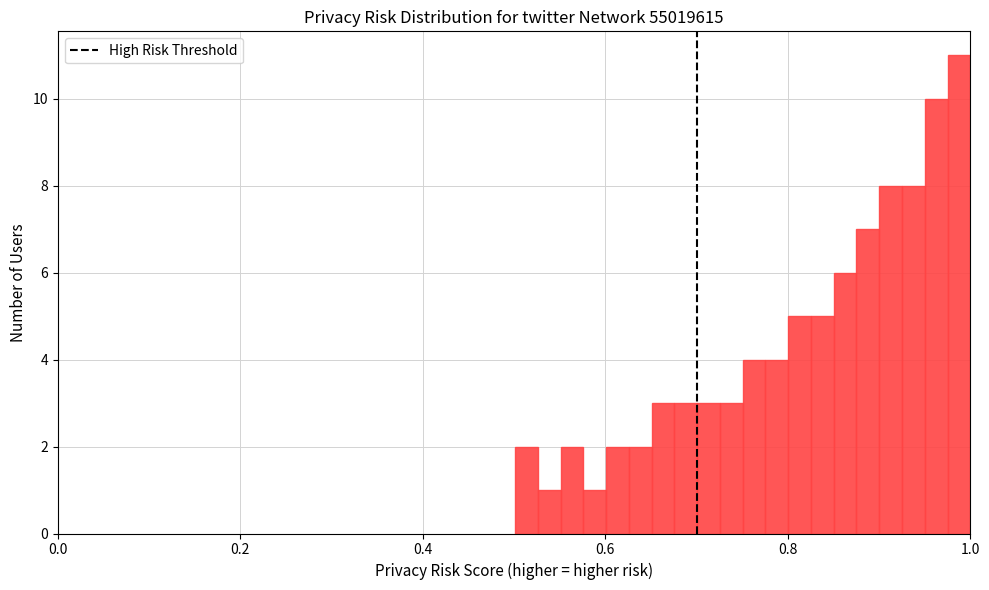

Read against the x-axis, roughly where is the centre of the tallest bar?

0.98